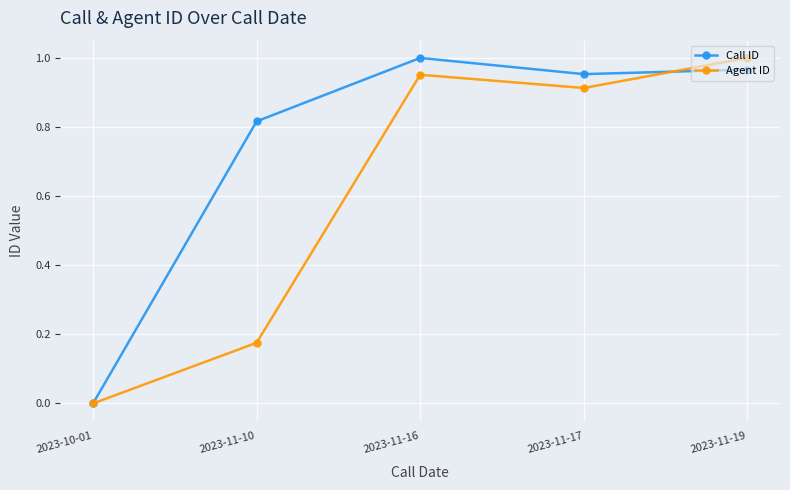

After their last crossing, which series has the higher values: Call ID or Agent ID?

Agent ID